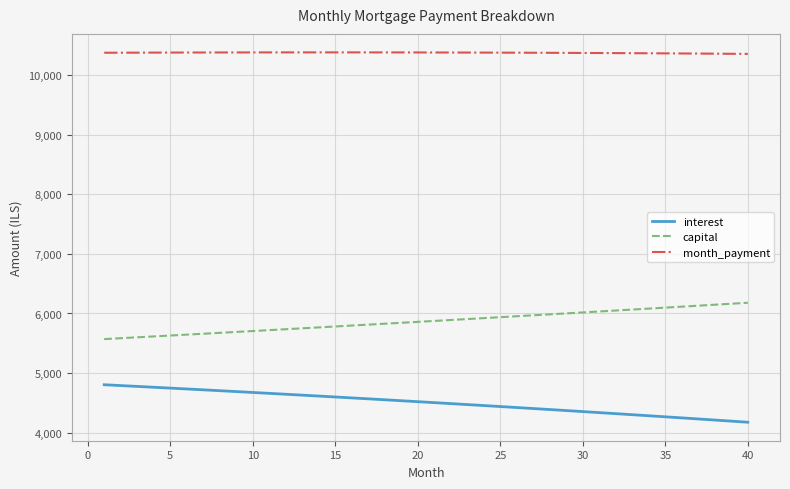

What is the greatest value displayed?

10381.1